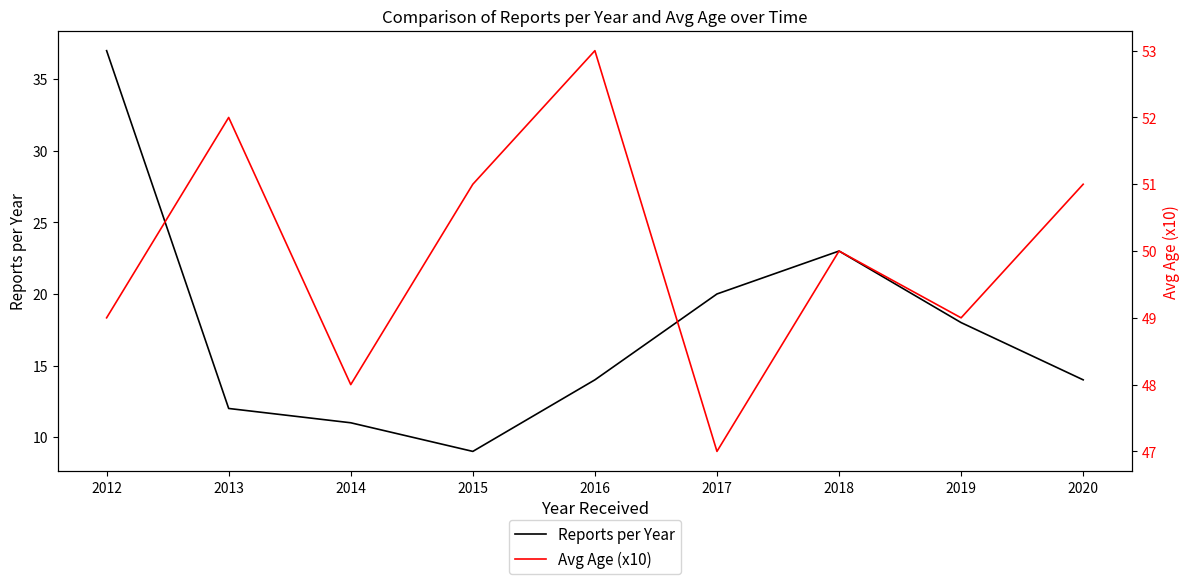

What value does the Avg Age (x10) series have at 2017?

47